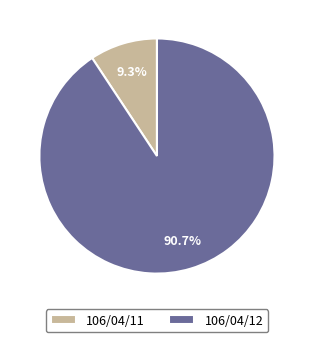

Which has a higher value, 106/04/11 or 106/04/12?

106/04/12